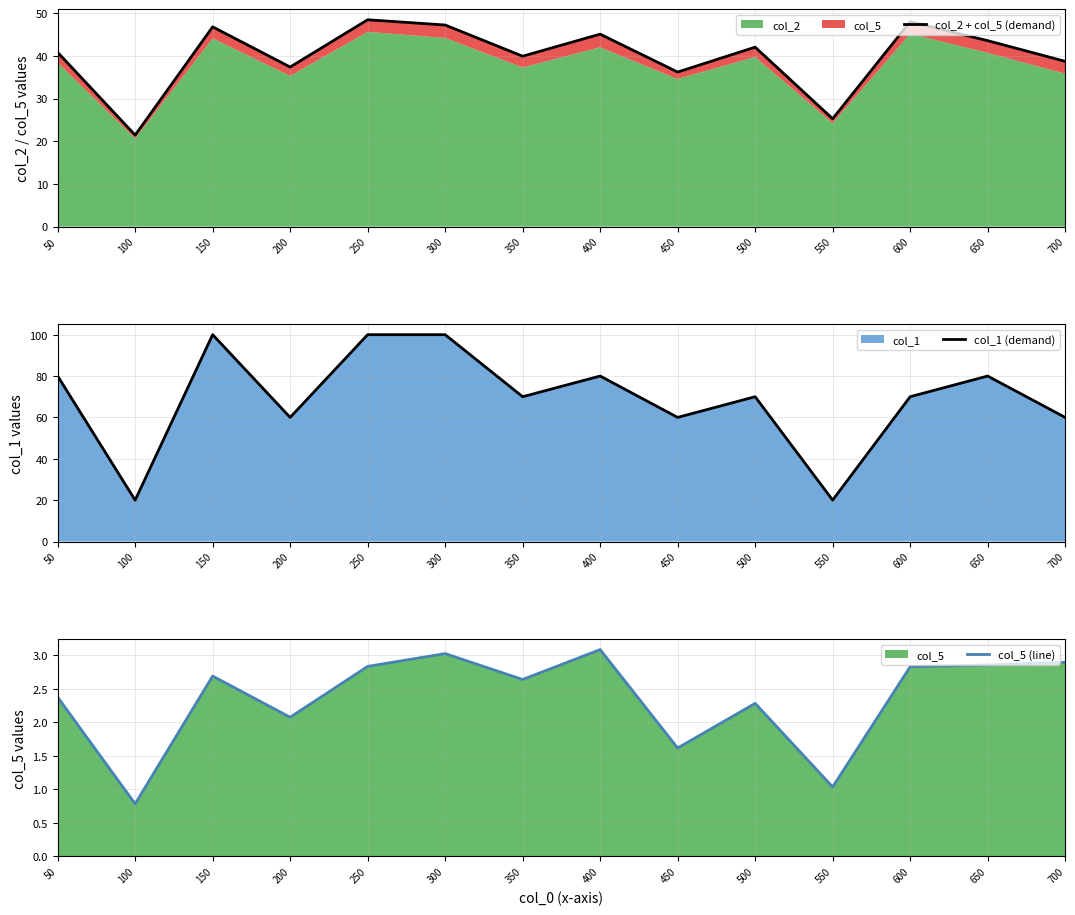

Is it true that col_2 + col_5 (demand) equals 79.1 at 400?

False